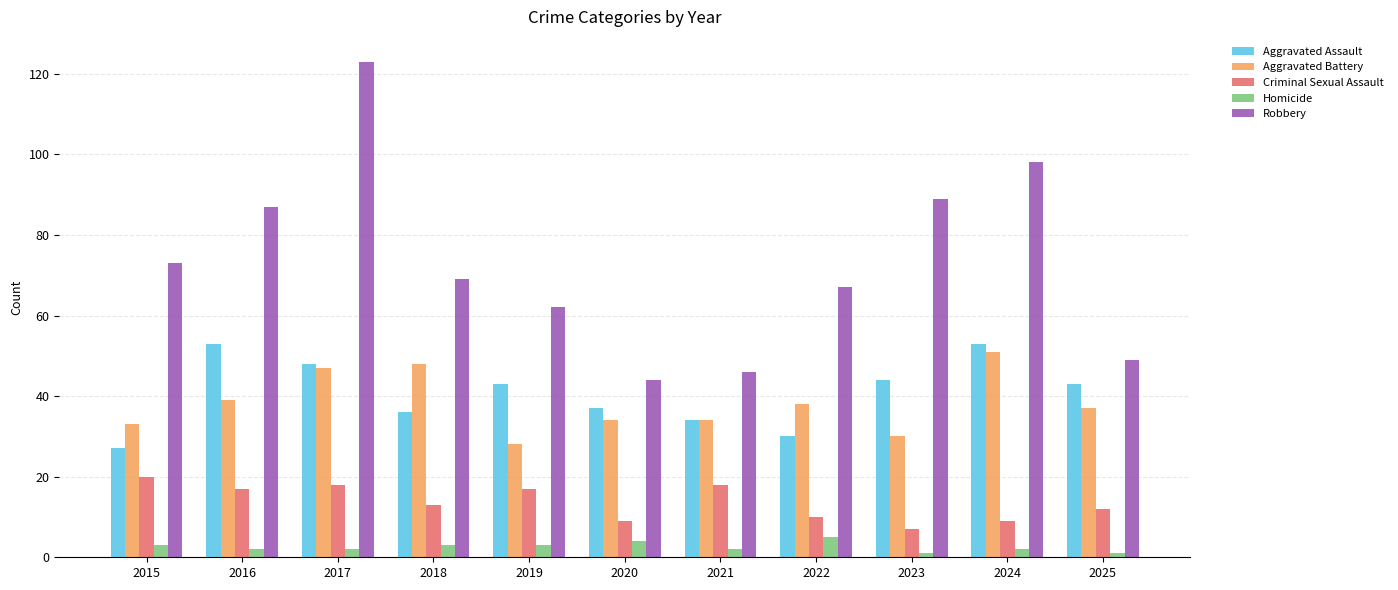

What is the difference between the highest and lowest values at 2015?

70